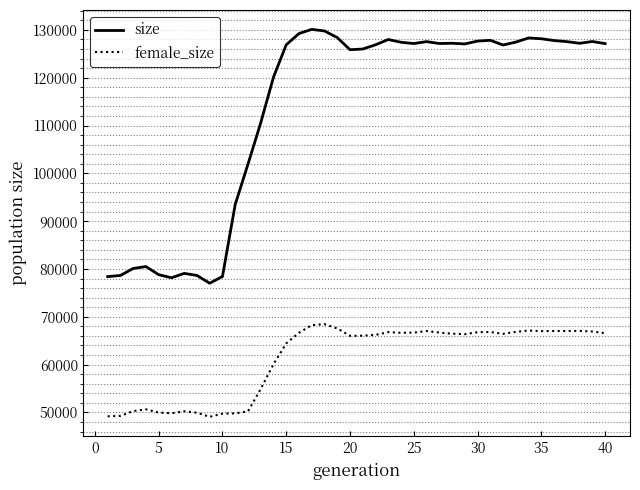

What is the difference between the maximum and minimum values in the size series?

53093